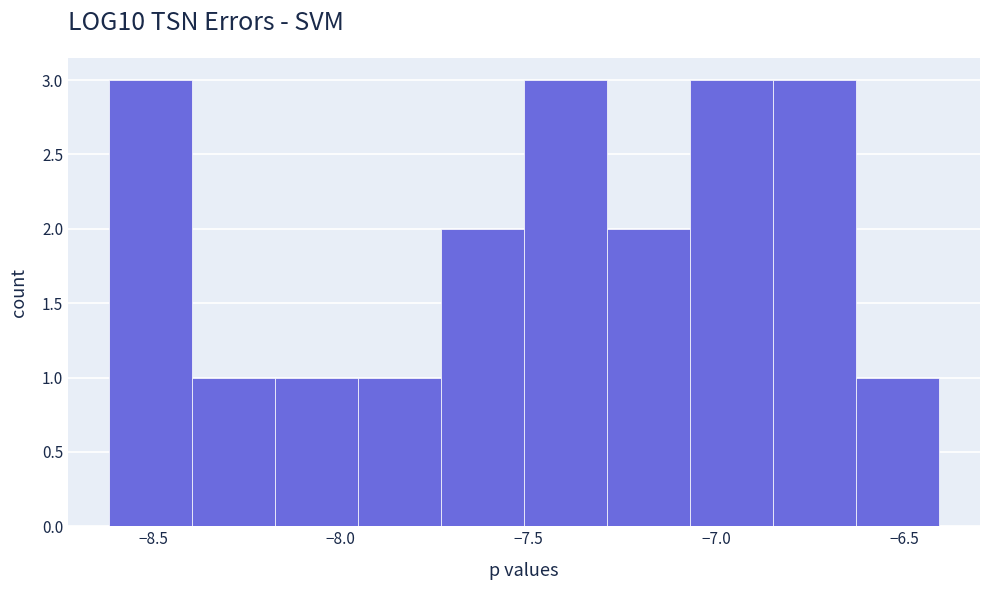

How tall is the bar that spans -6.85 to -6.65 on the x-axis? Neither the bar edges nor the heights are printed on the chart, so give them approximately, as read against the axes.

3